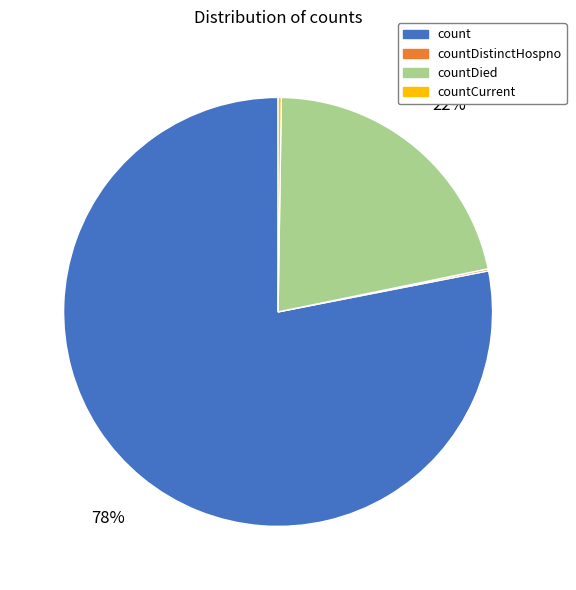

What is the majority slice?

count